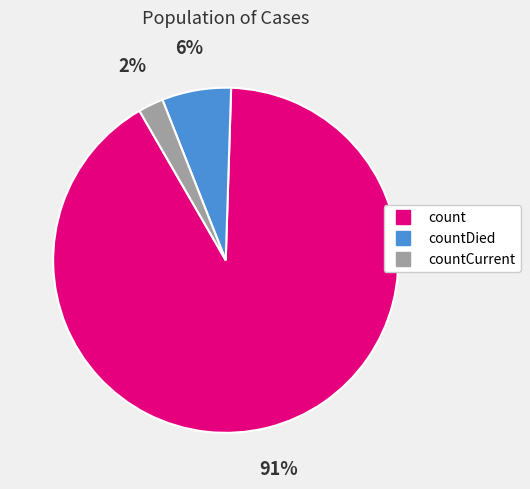

To the nearest percent, what is the average slice percentage?

33%